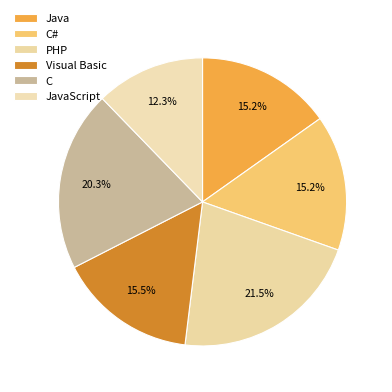

Count the number of slices in the pie.

6